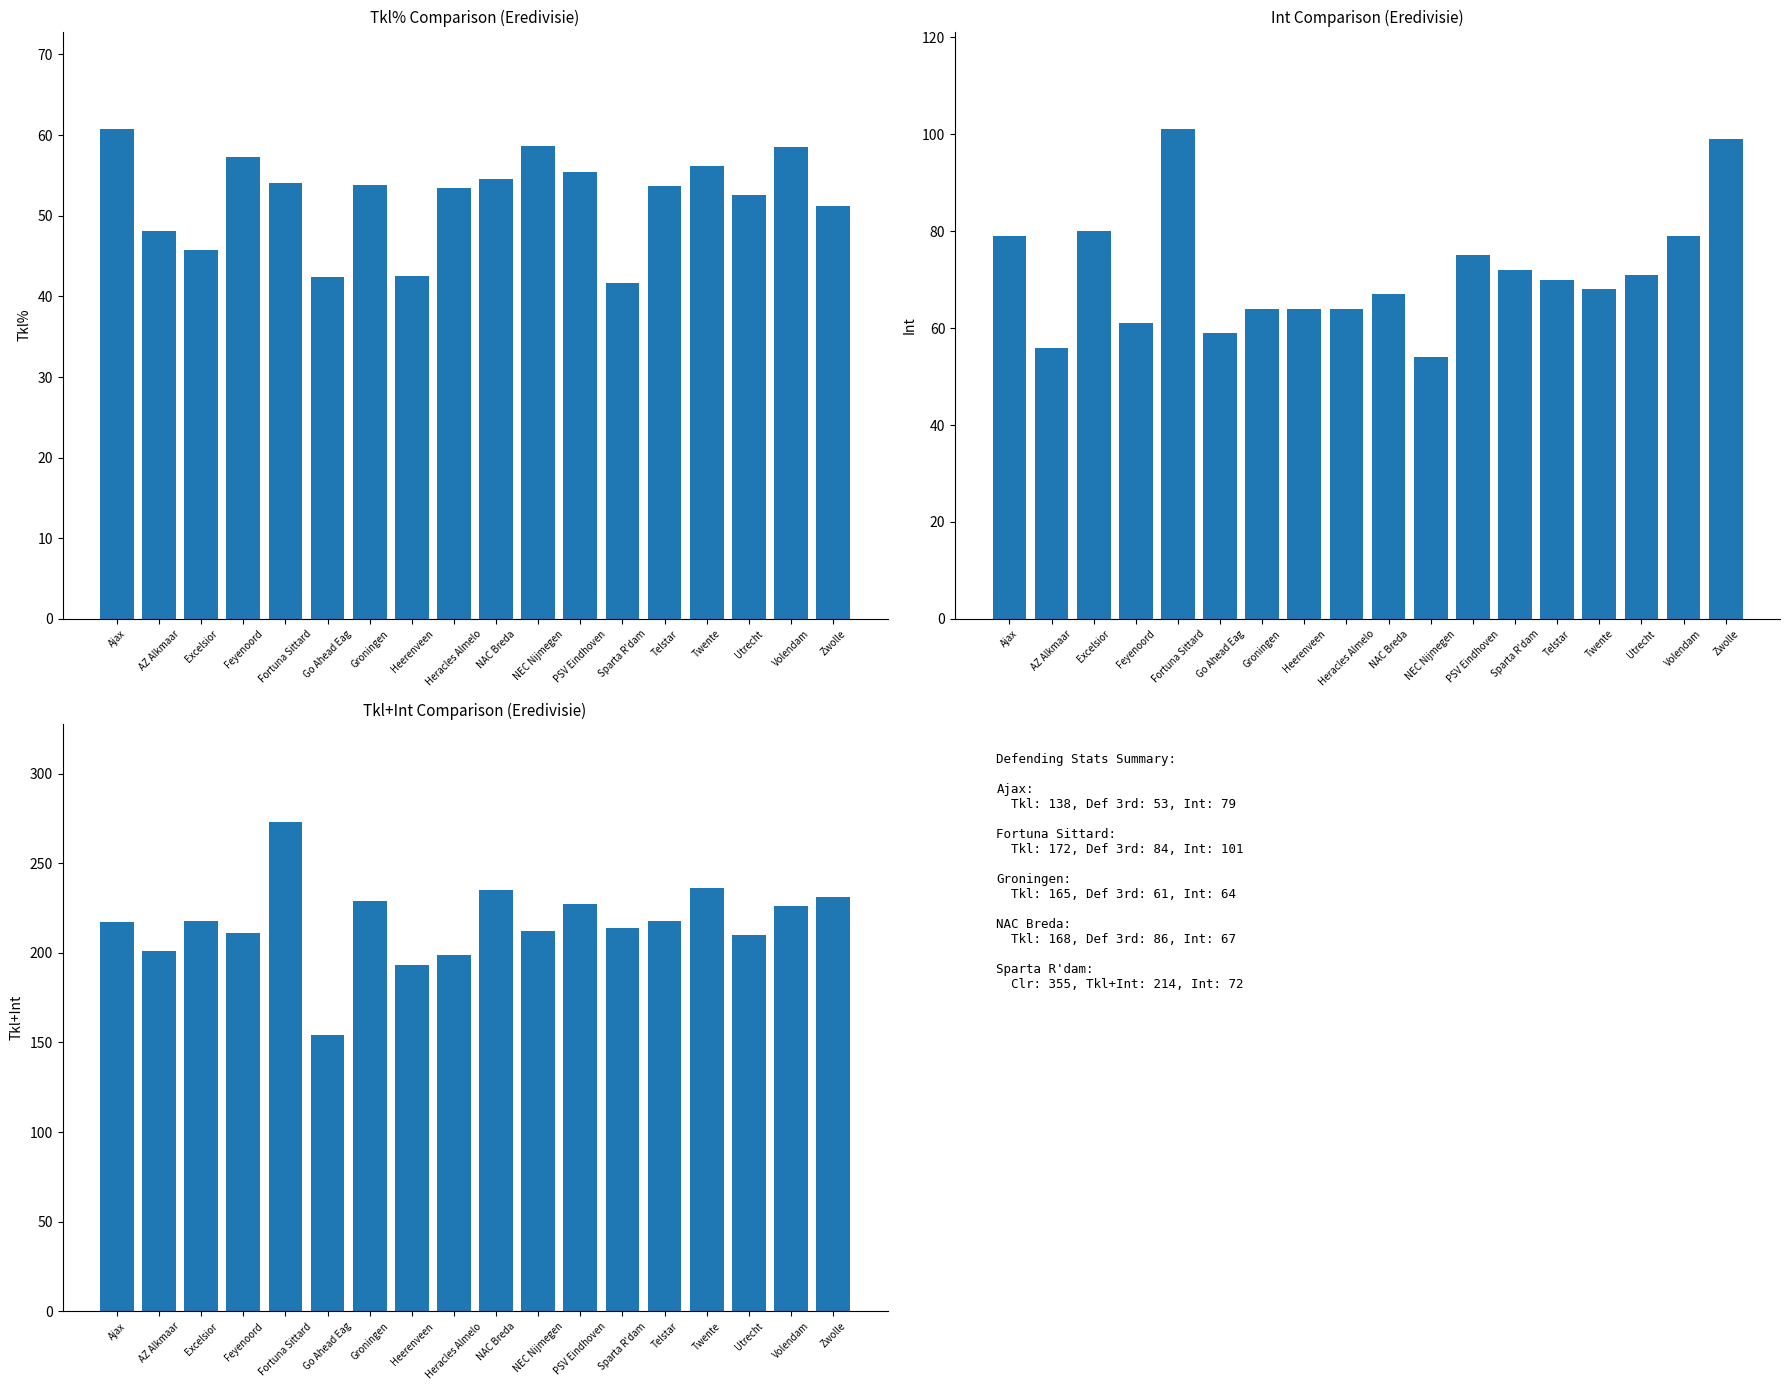

Are the bars grouped side by side (vs. stacked)?

Yes